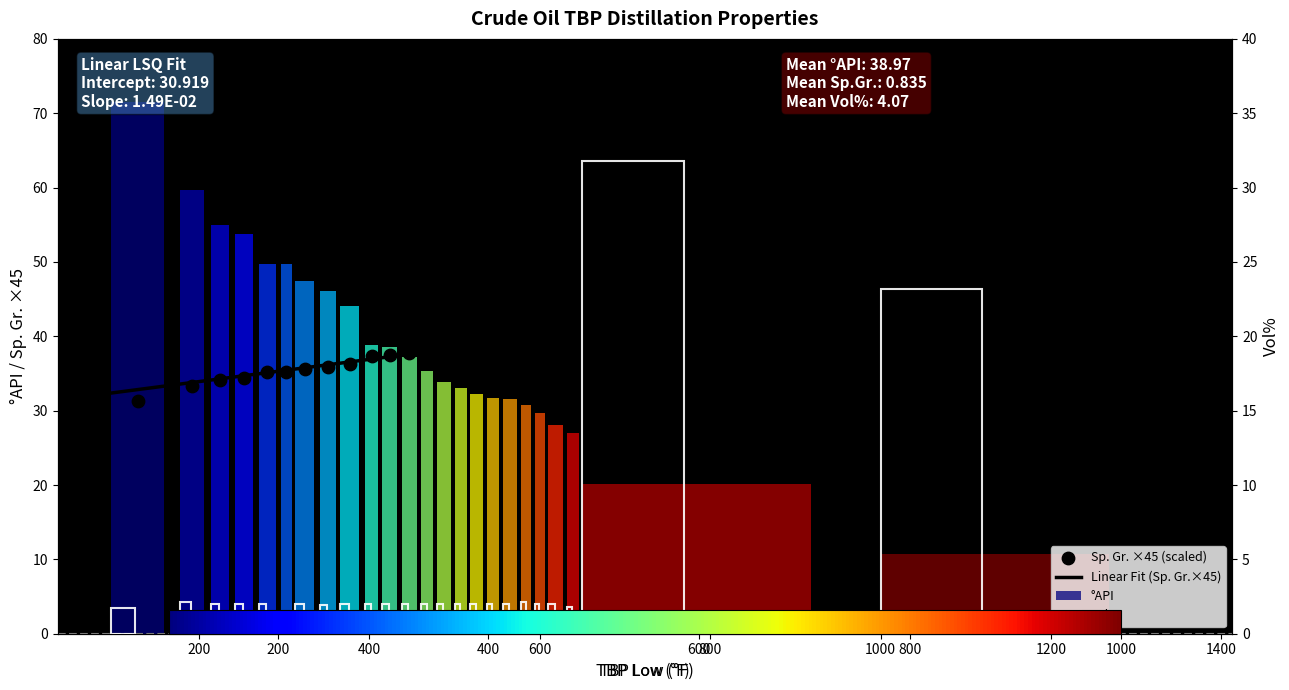

At which category is the sum across all series the highest?

650-1000